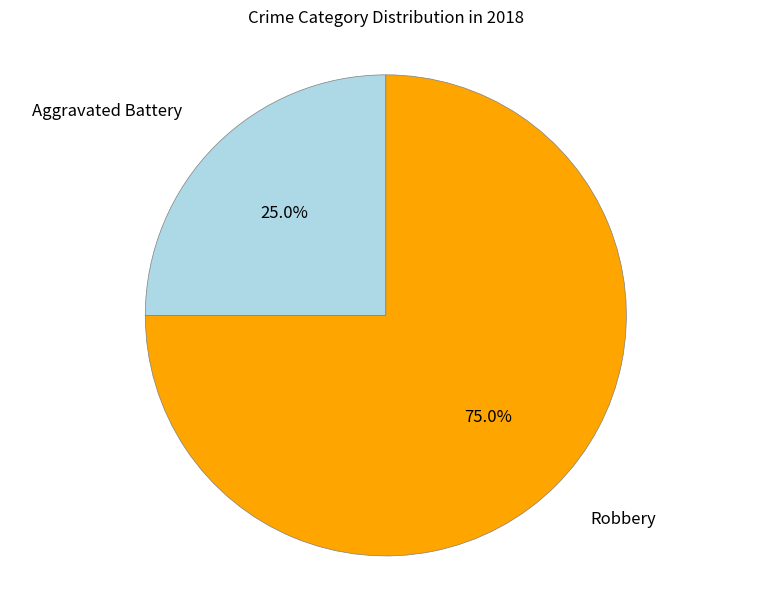

Is there any slice that represents more than half of the pie?

Yes